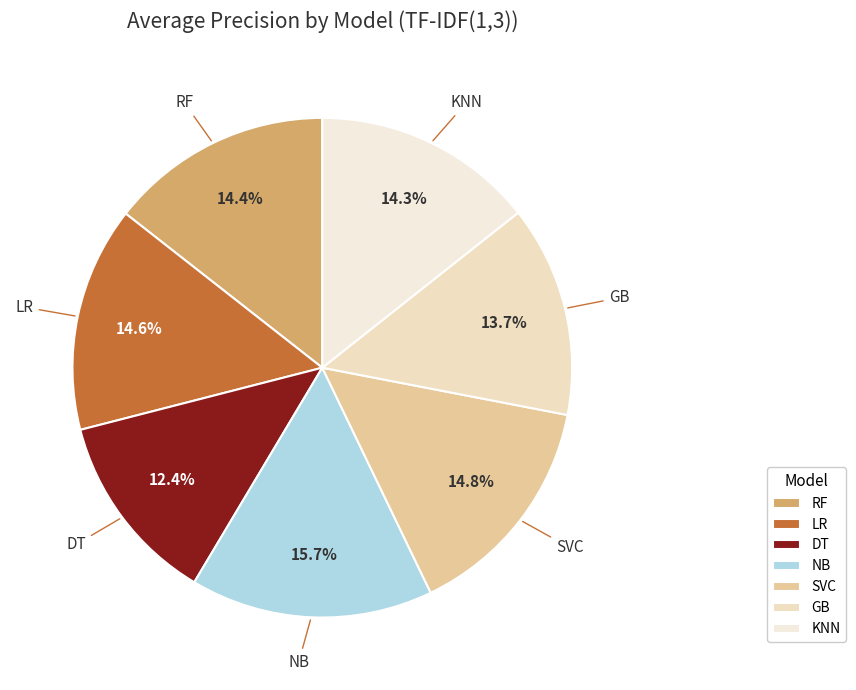

Count the number of slices in the pie.

7